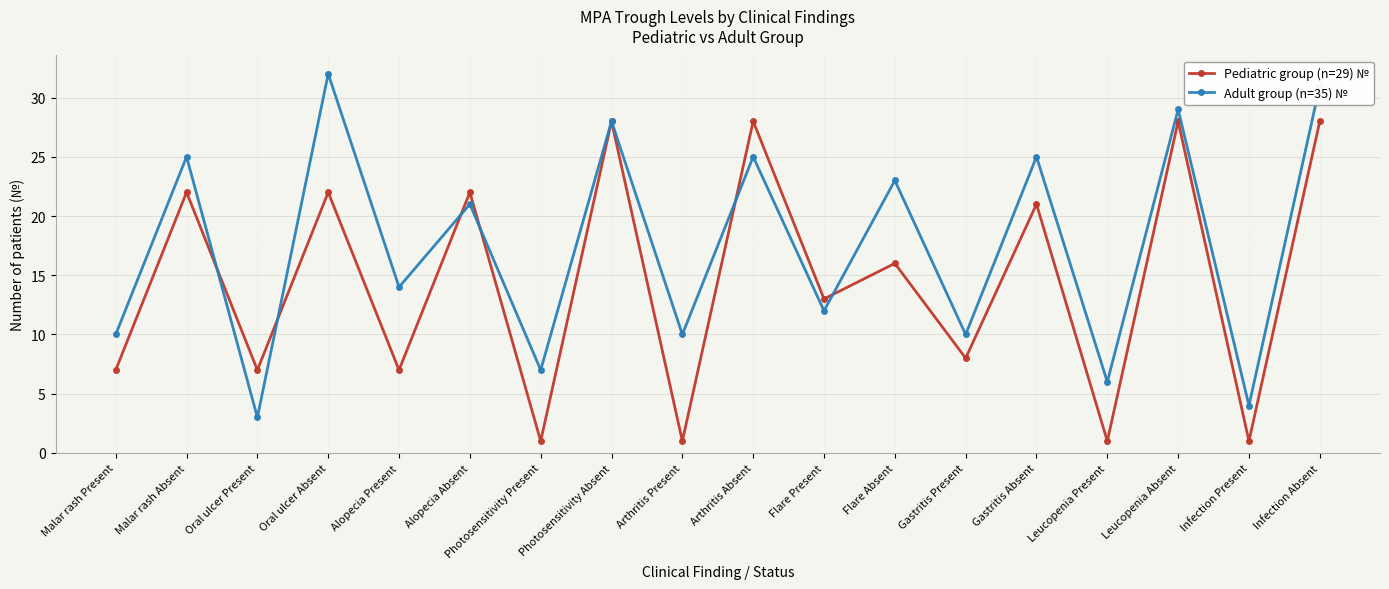

Reading left to right, extract all data points from this chart.

Pediatric group (n=29) №: 7	22	7	22	7	22	1	28	1	28	13	16	8	21	1	28	1	28
Adult group (n=35) №: 10	25	3	32	14	21	7	28	10	25	12	23	10	25	6	29	4	31